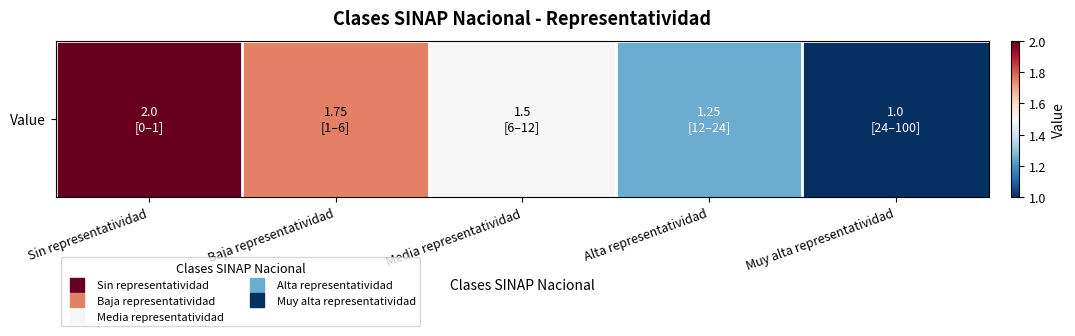

What is the change in value from Baja representatividad to Muy alta representatividad?

-0.8